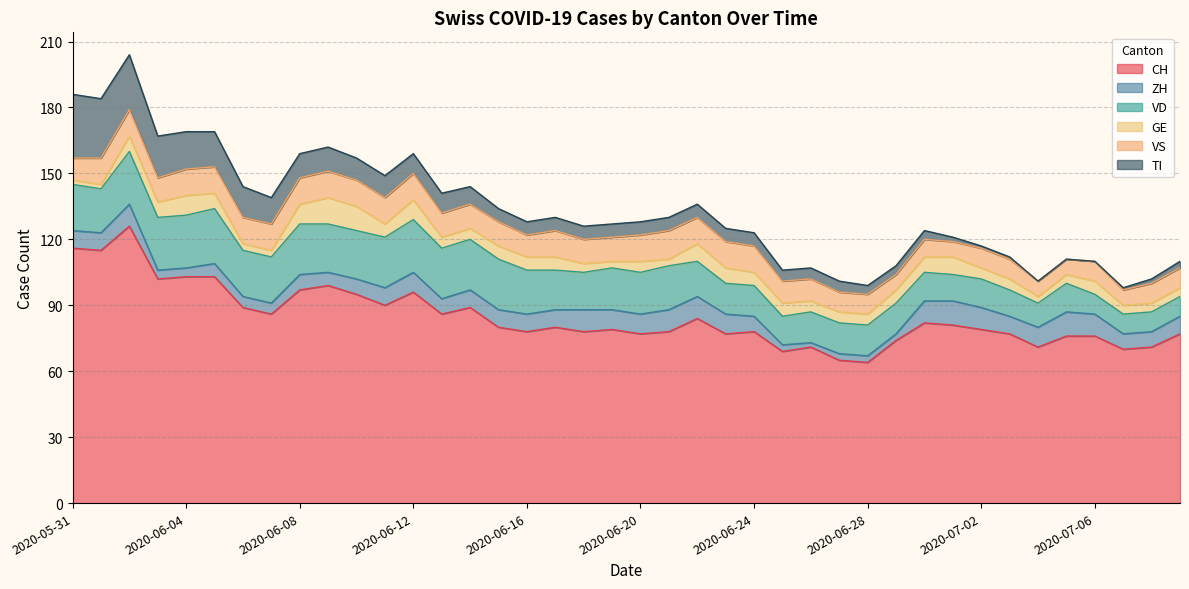

What is the difference between the TI values at 2020-06-15 and 2020-07-08?

4